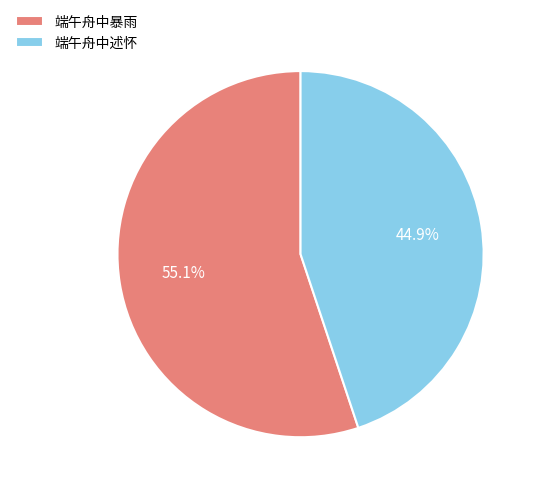

What percentage is the 端午舟中述怀 slice, to the nearest percent?

45%